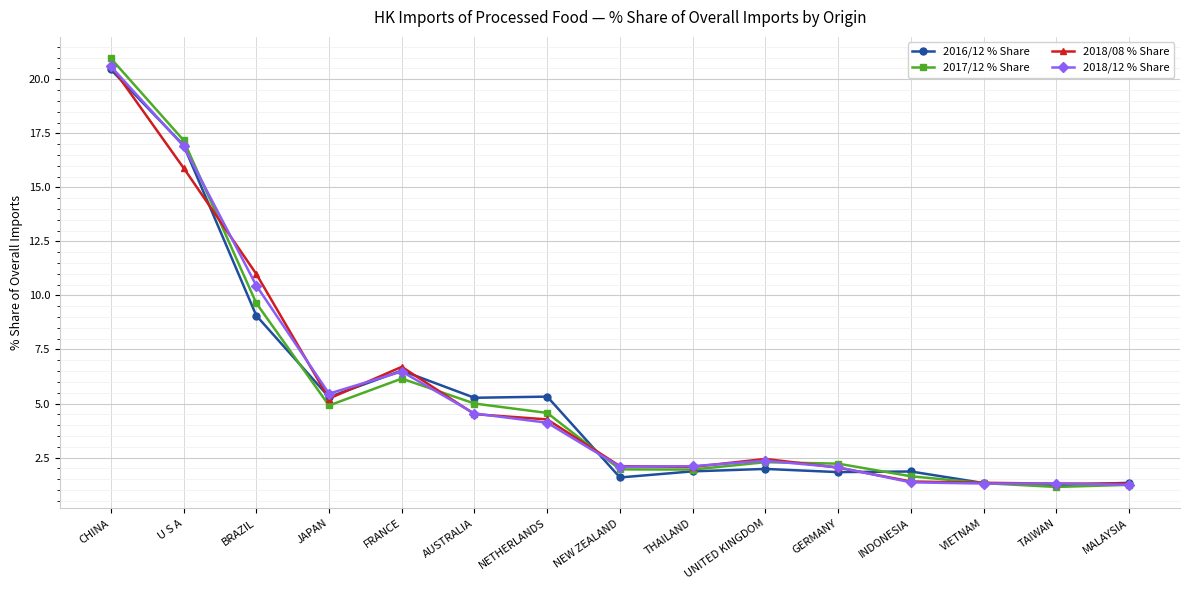

What is the sum of the 2016/12 % Share values at NETHERLANDS and FRANCE?

11.8